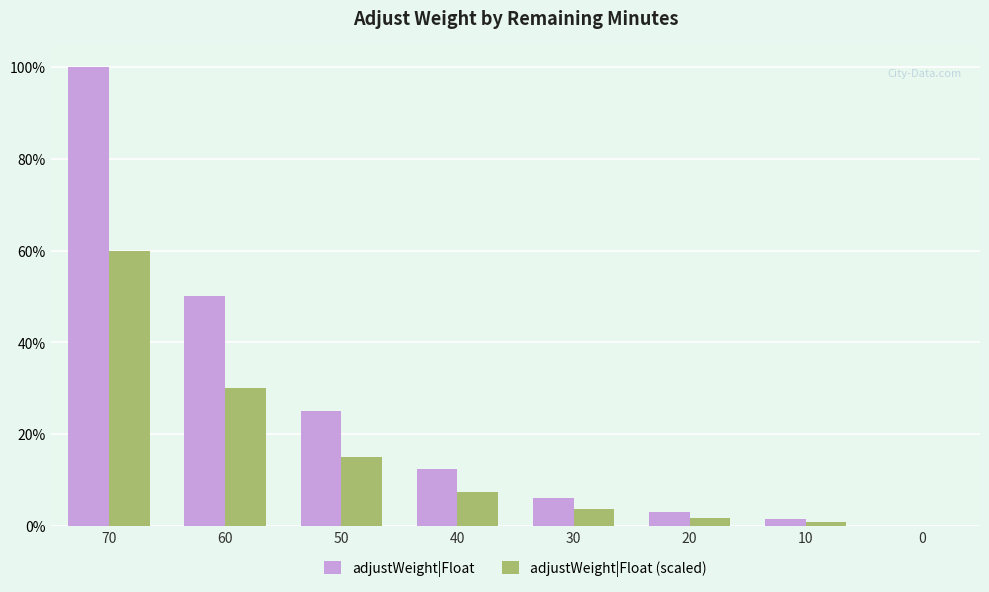

Rank the categories by adjustWeight|Float value from highest to lowest.

70, 60, 50, 40, 30, 20, 10, 0